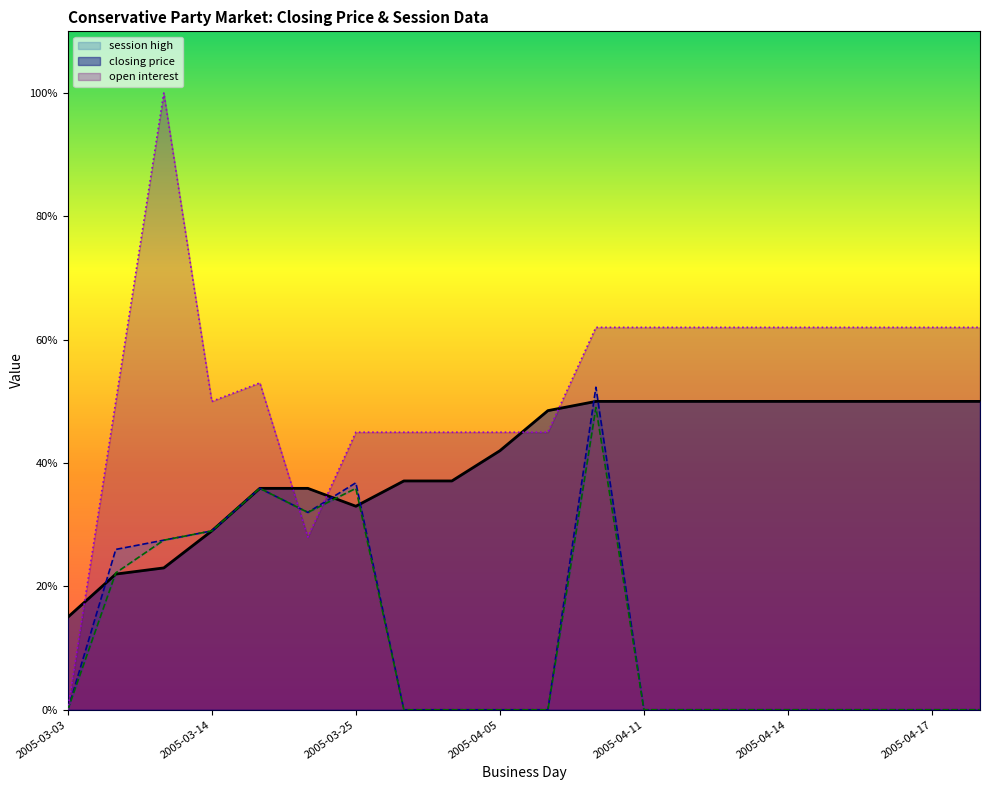

At which label does session high reach its minimum?

2005-03-03